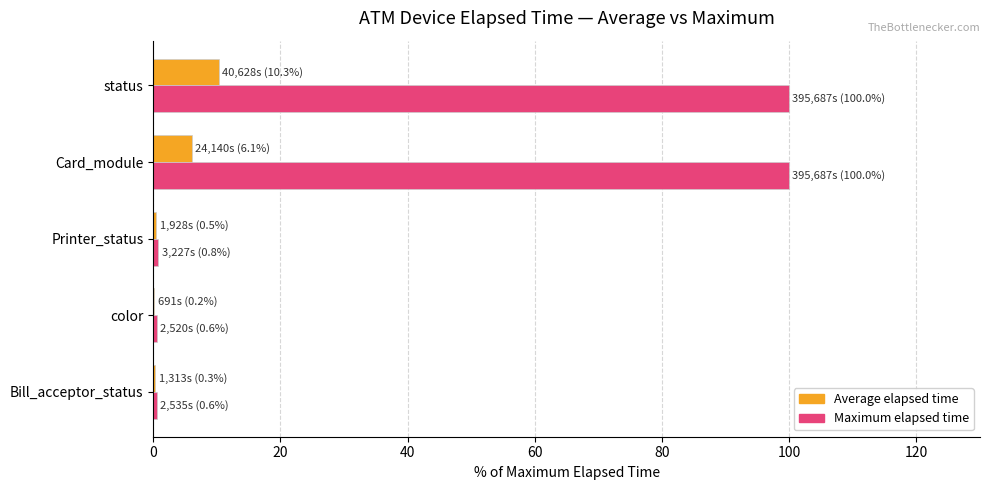

Which series changed the most between color and Card_module?

Maximum elapsed time